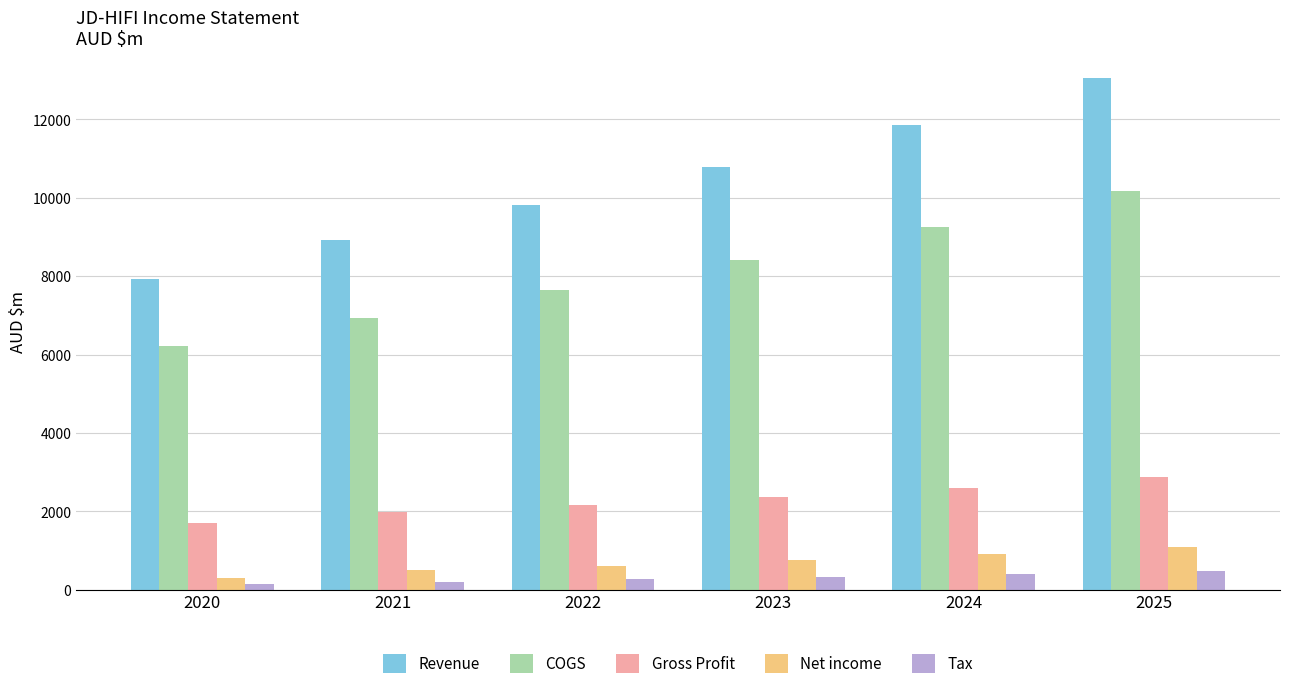

Which series has the largest total across all categories?

Revenue